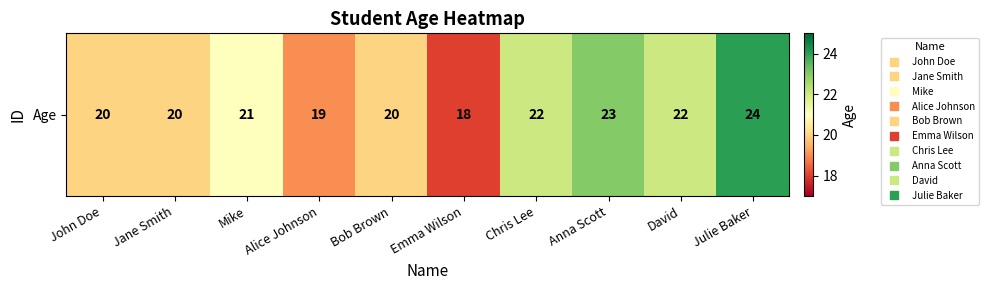

What is the minimum value shown in the chart?

18